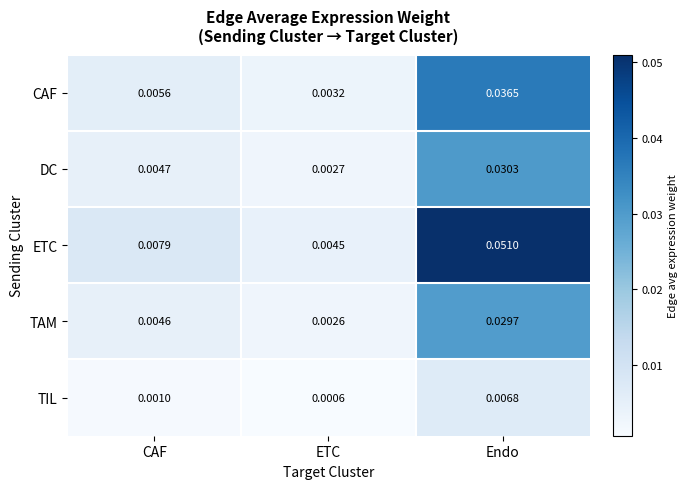

At which label is ETC closest to 0?

ETC